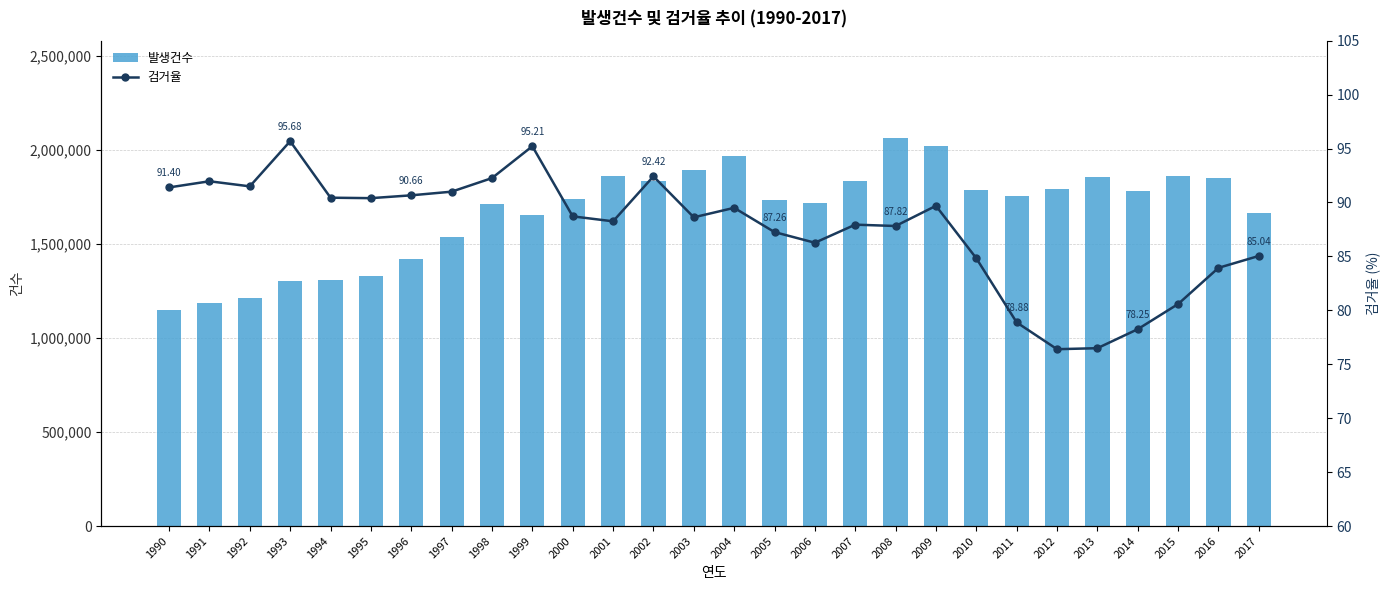

Rank the series at 1992 from highest to lowest value.

발생건수, 검거율